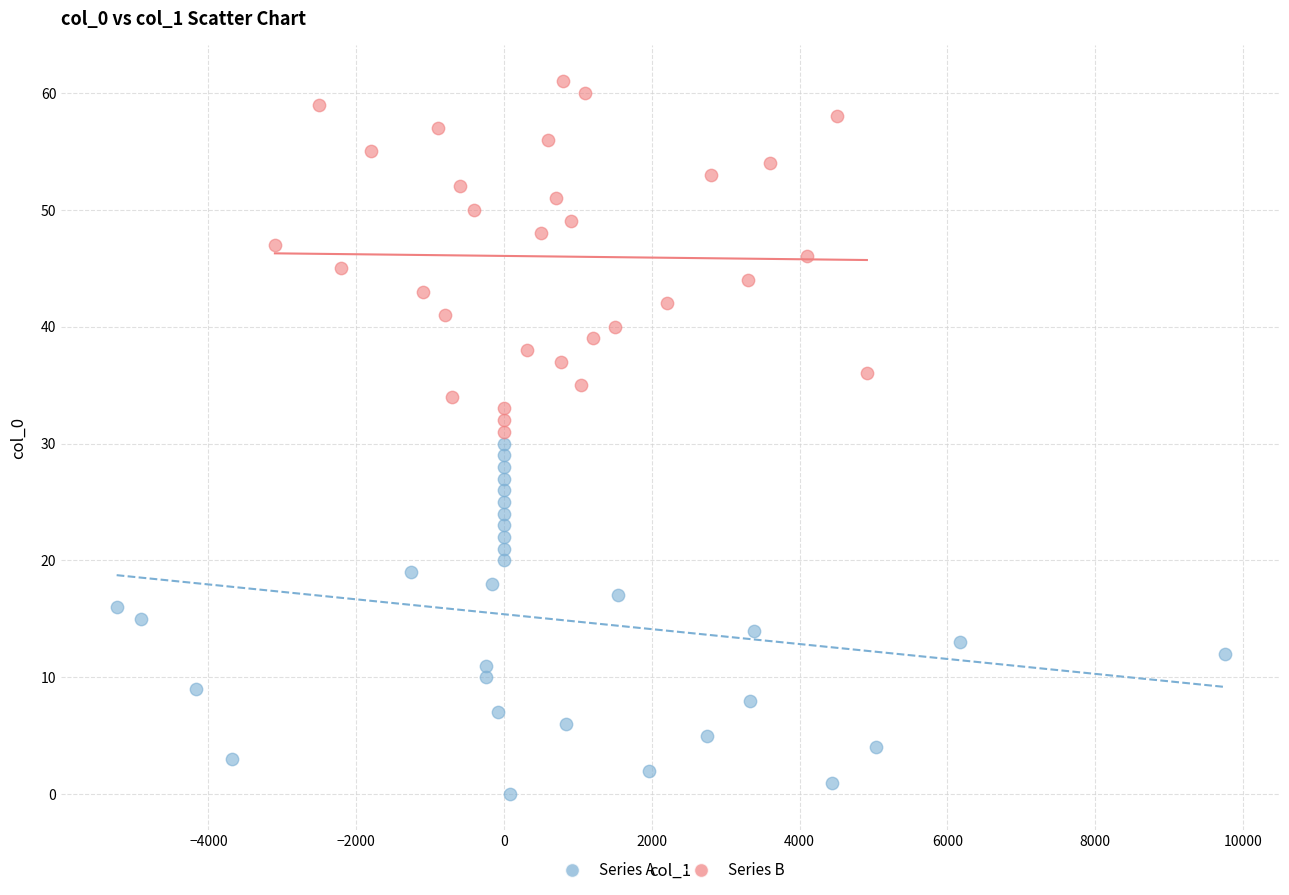

Which series reaches the maximum Y coordinate?

Series B